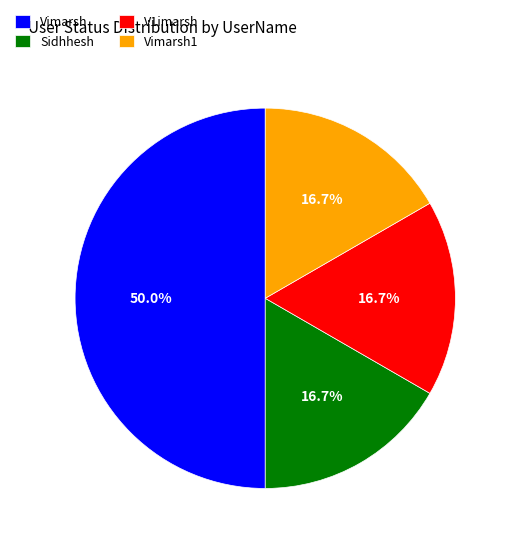

Is Sidhhesh the majority of the pie?

No